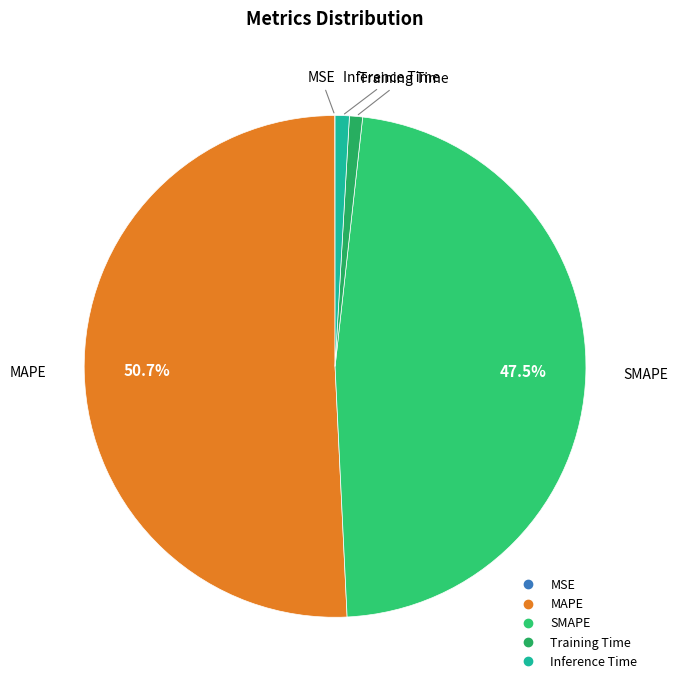

What portion of the pie excludes SMAPE?

52.5%